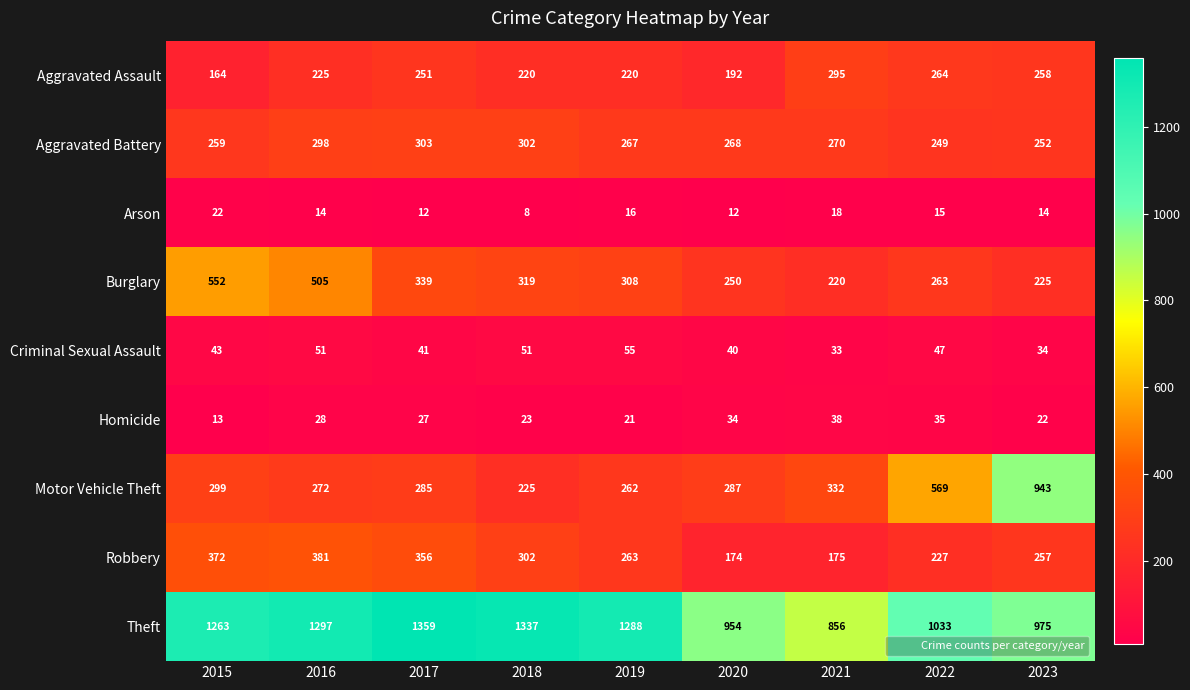

What is the total value across all series at 2017?

2973